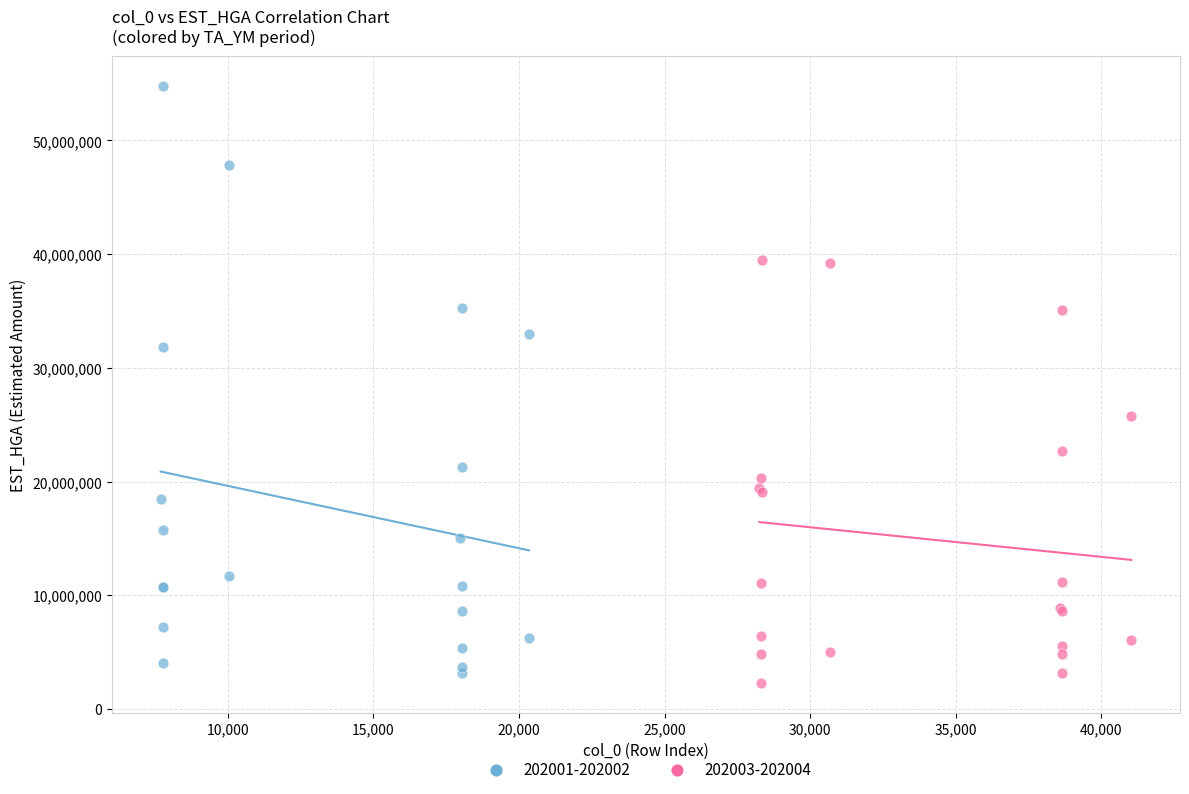

Which series has the widest spread of Y values?

202001-202002